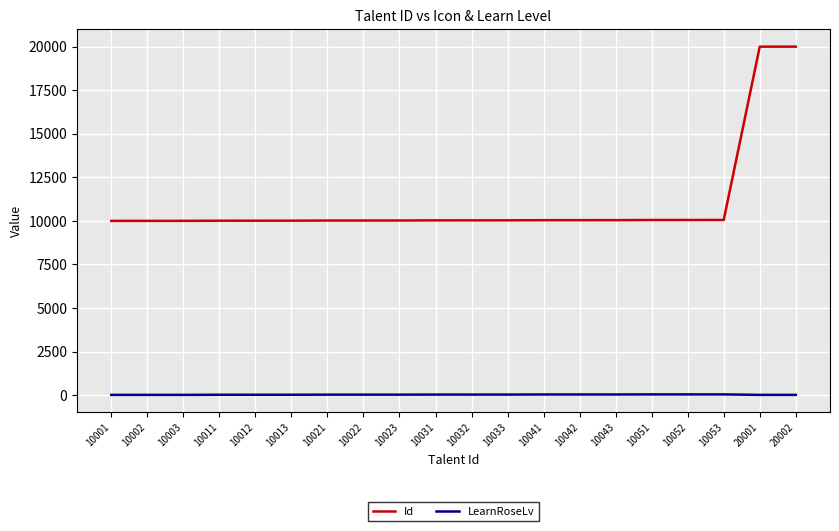

True or false: Id and LearnRoseLv cross at least once.

False